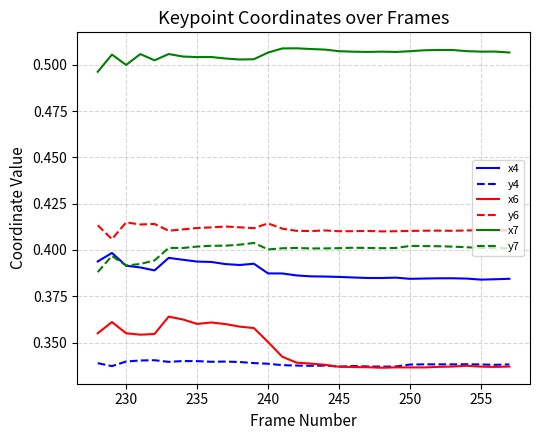

Which series has the widest spread of values?

x6